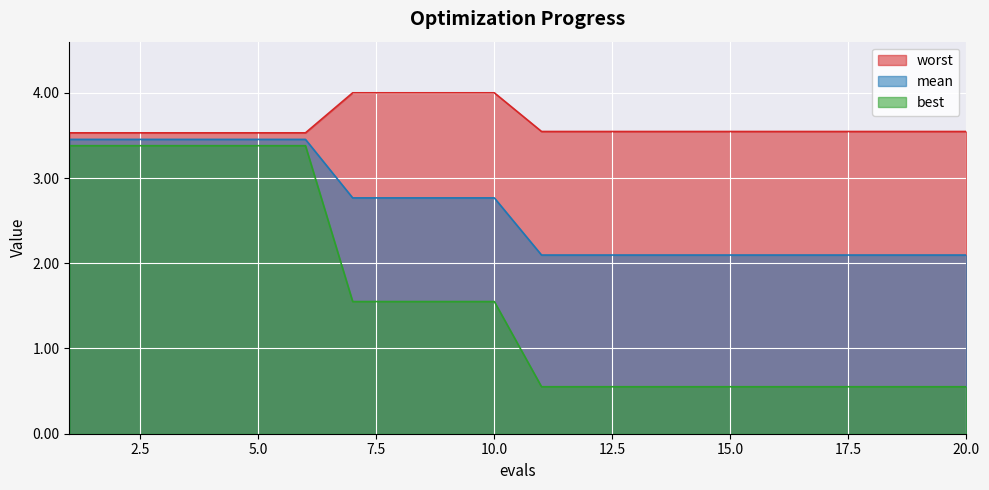

What are all the series names shown in the legend?

worst, mean, best